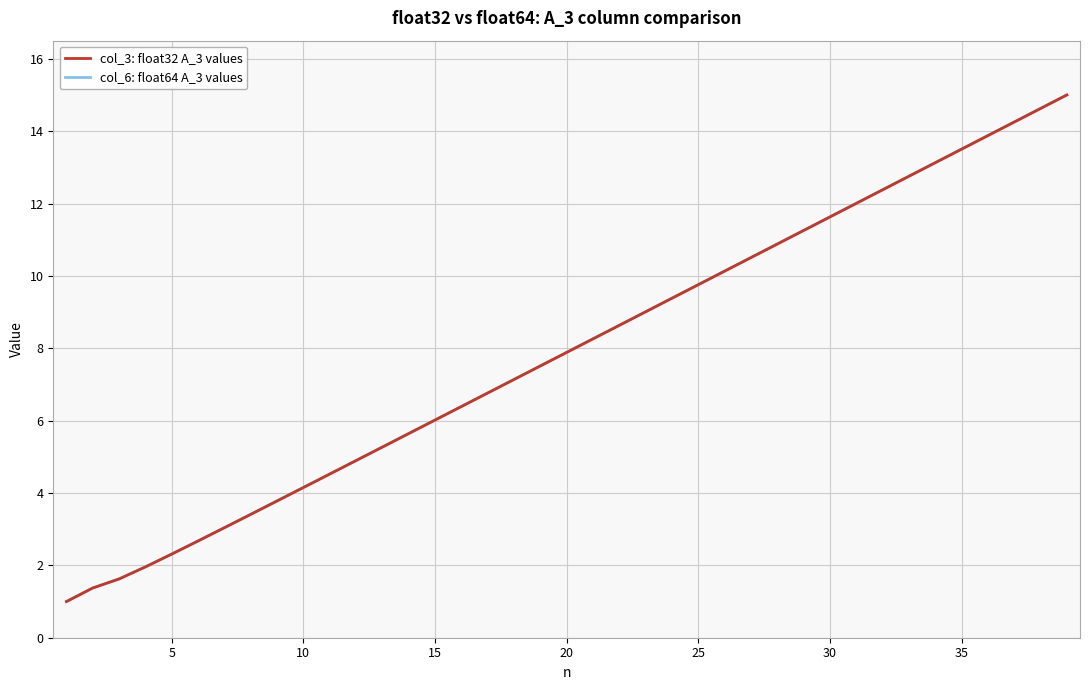

Which series has the largest range (max minus min)?

col_3: float32 A_3 values